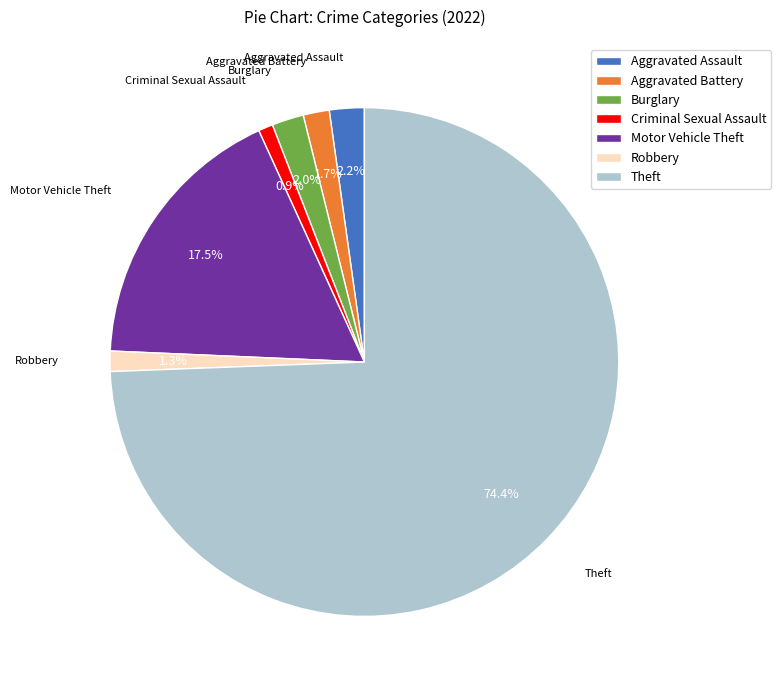

Is it true that Criminal Sexual Assault is 13% of the pie?

False